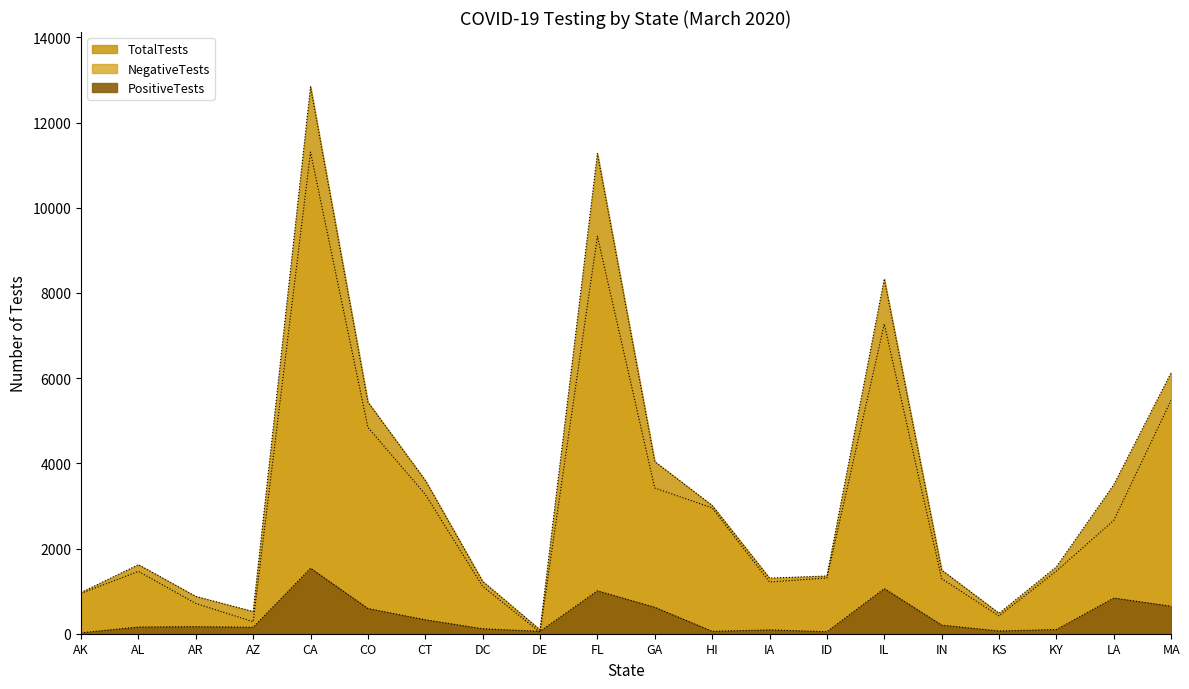

The PositiveTests series shows 1536 at CA. True or false?

True